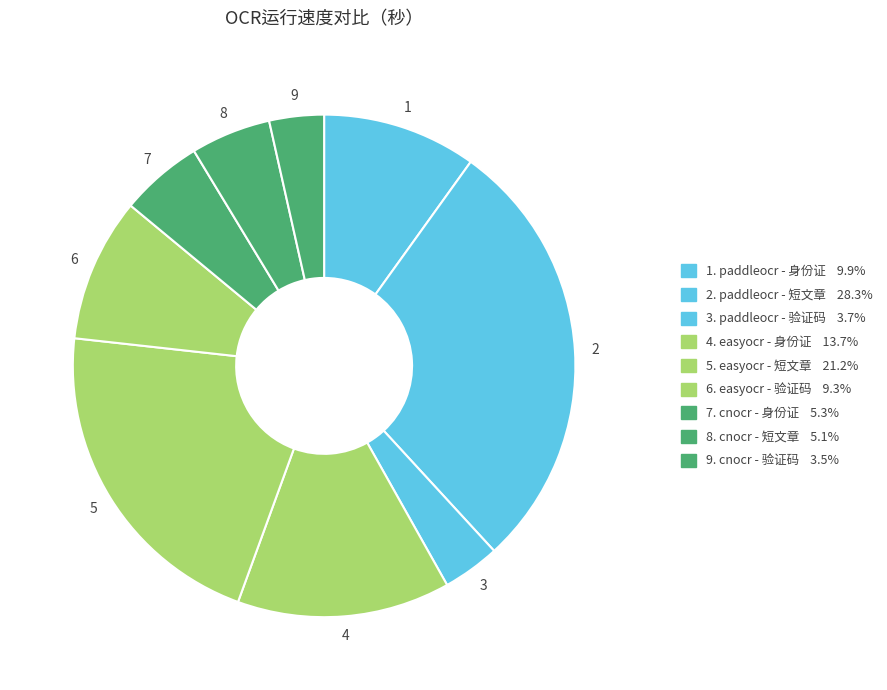

How many slices are in this pie chart?

9